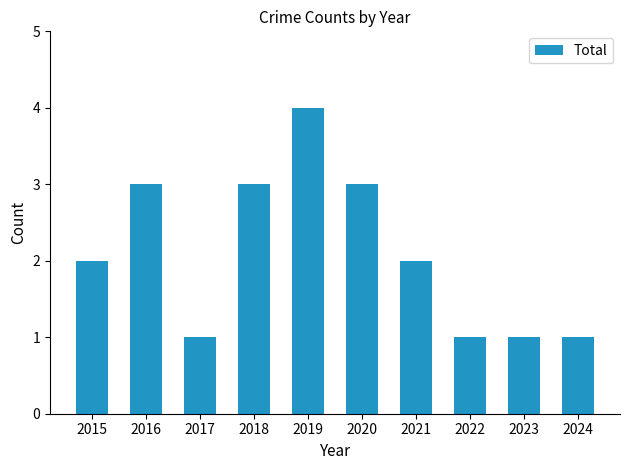

Reading right to left, extract all data points from this chart.

1	1	1	2	3	4	3	1	3	2